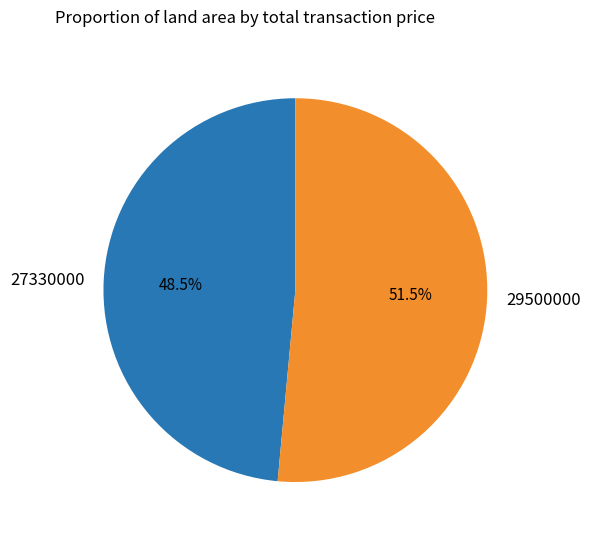

Does any single category account for the majority?

Yes